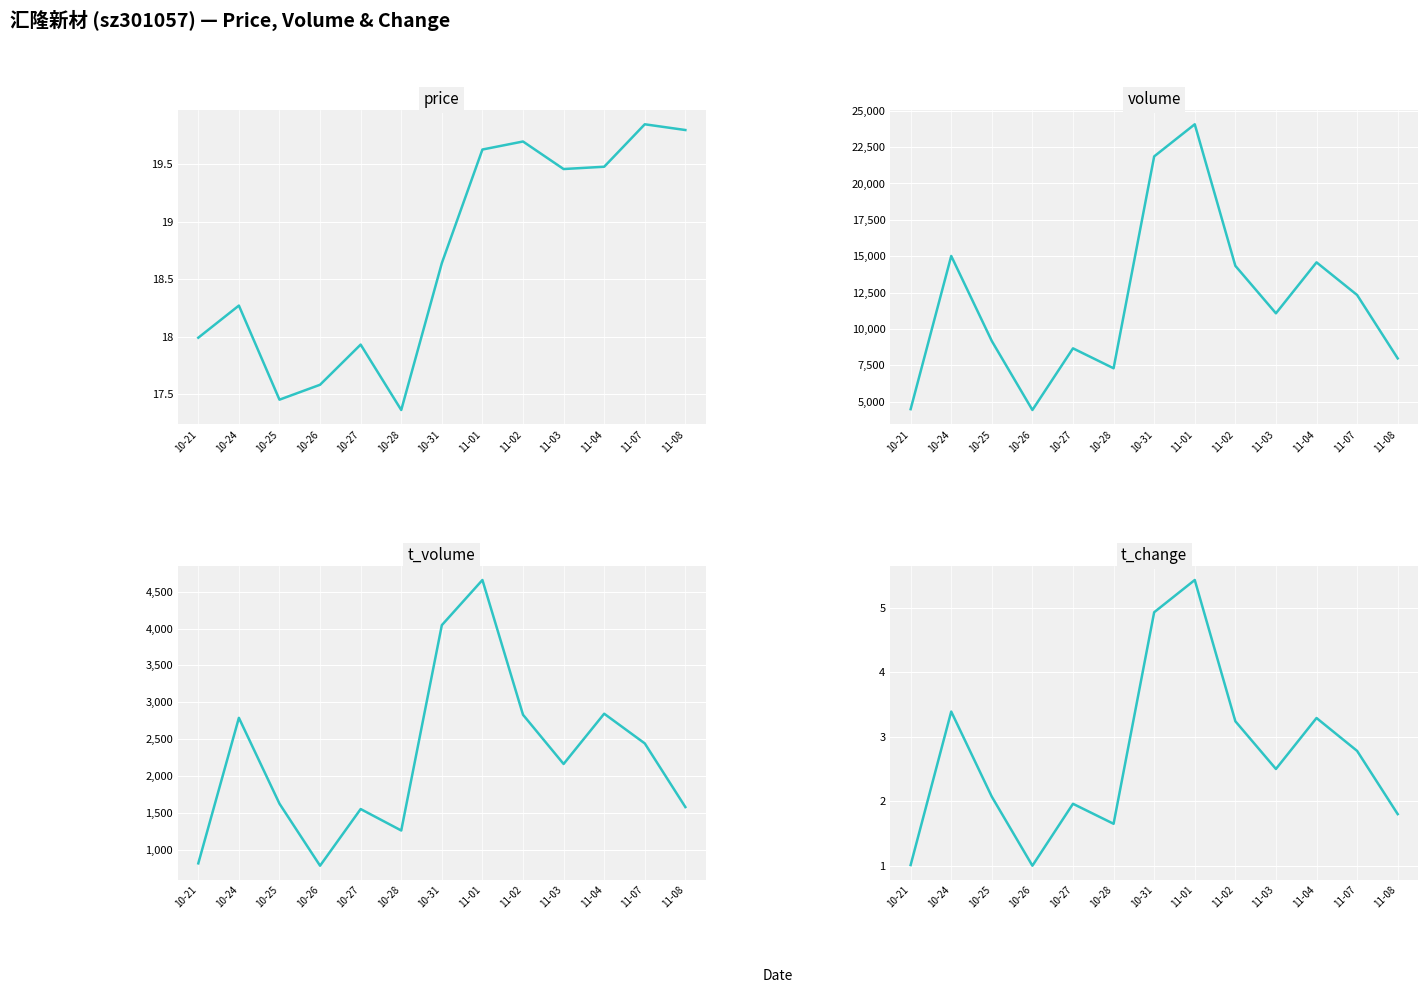

Where does the volume series first go above 11075?

10-24